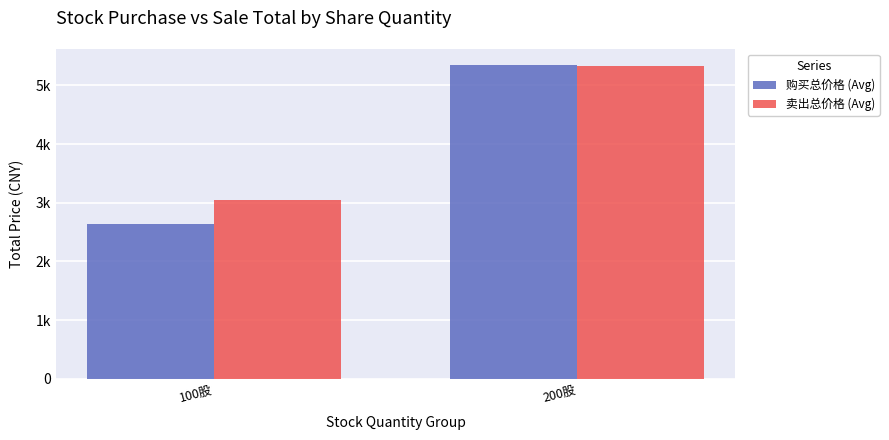

What is the average value of the 卖出总价格 (Avg) series?

4191.3